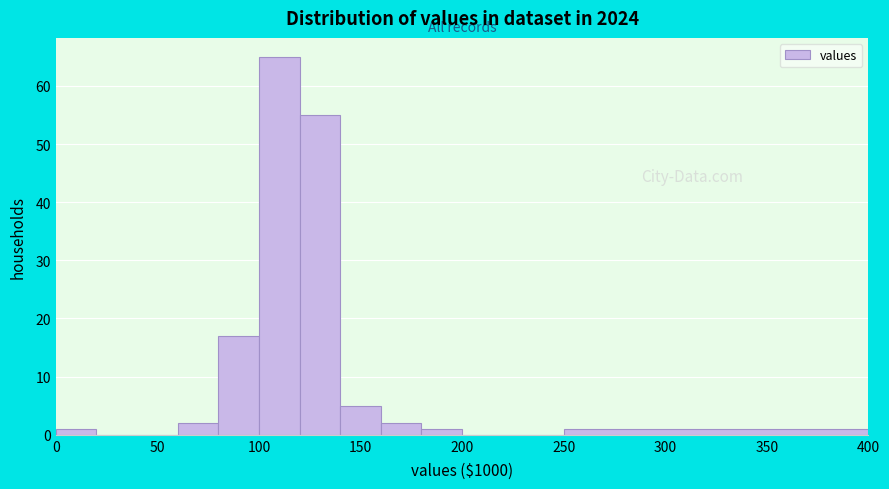

Reading left to right, list every bar in this chart as the range it spans on the x-axis followed by its height. The values are not printed on the chart, so give them approximately, as read against the axis.

0 to 20: 1
20 to 40: 0
40 to 60: 0
60 to 80: 2
80 to 100: 17
100 to 120: 65
120 to 140: 55
140 to 160: 5
160 to 180: 2
180 to 200: 1
200 to 250: 0
250 to 400: 1